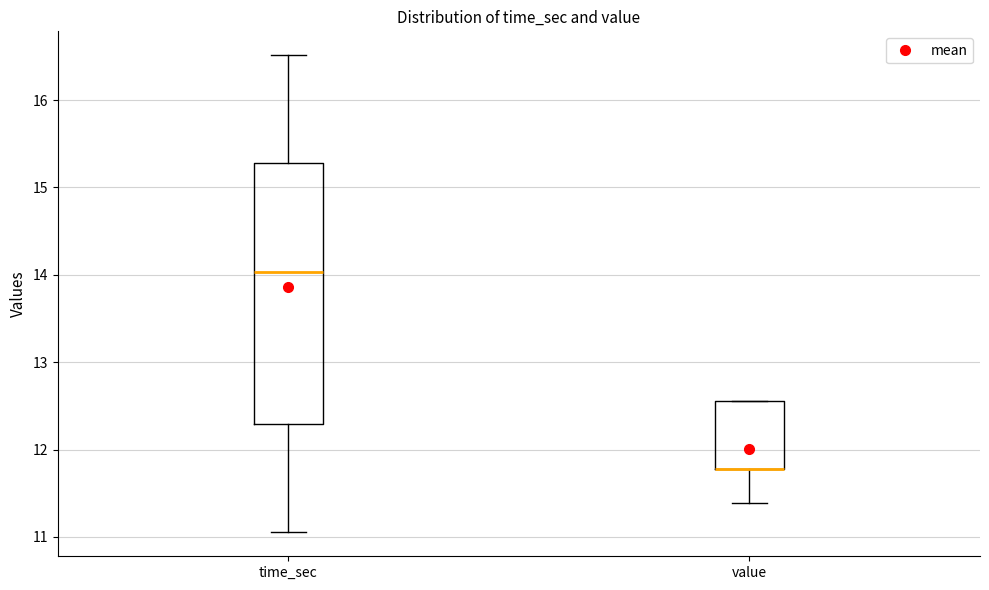

Where is the upper edge of the box for value on the y-axis? The values are not printed on the chart, so give them approximately, as read against the axis.

12.6